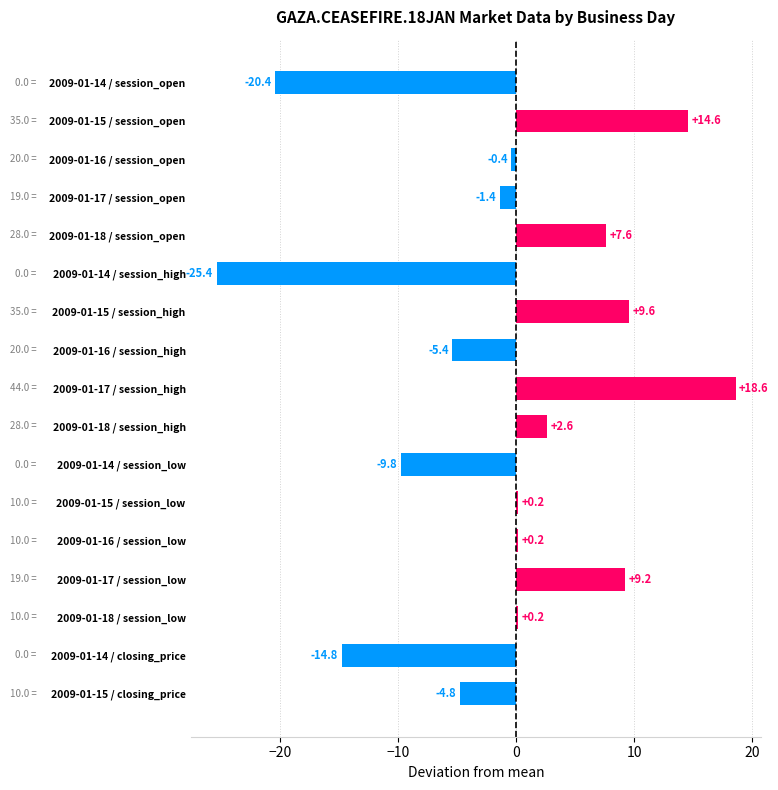

Which has a higher value, 2009-01-14 / session_high or 2009-01-15 / session_open?

2009-01-15 / session_open